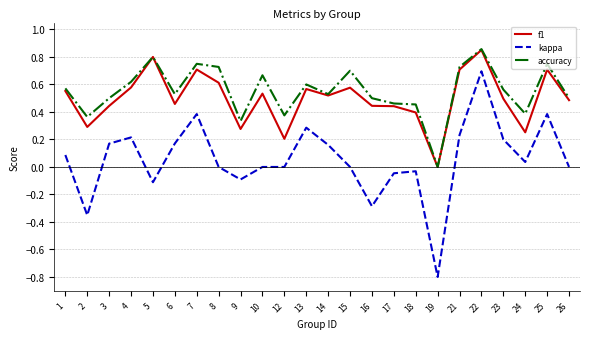

True or false: kappa and f1 intersect in this chart.

False